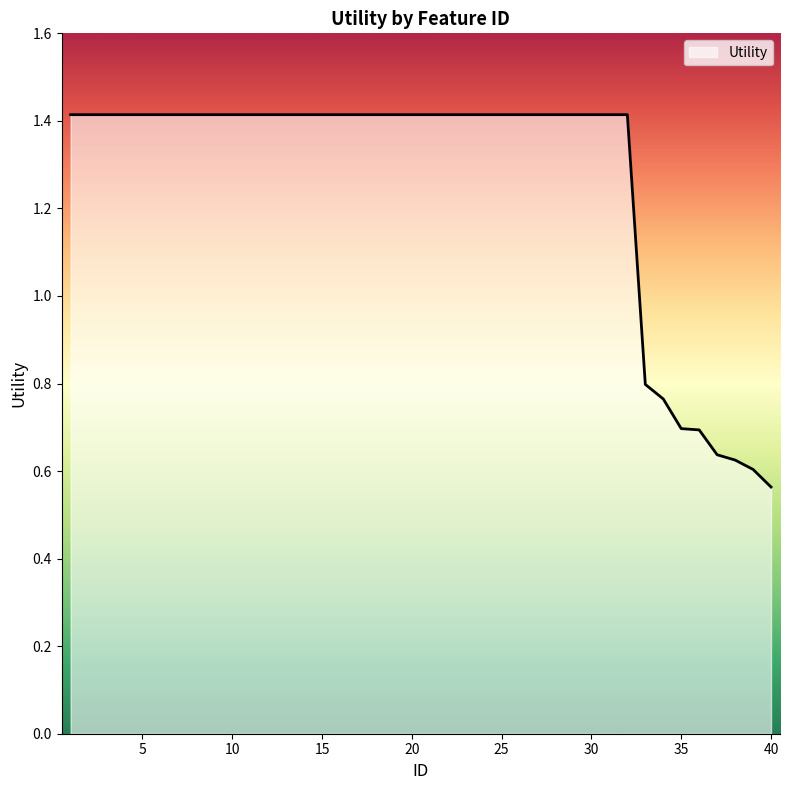

What is the maximum value shown in the chart?

1.4